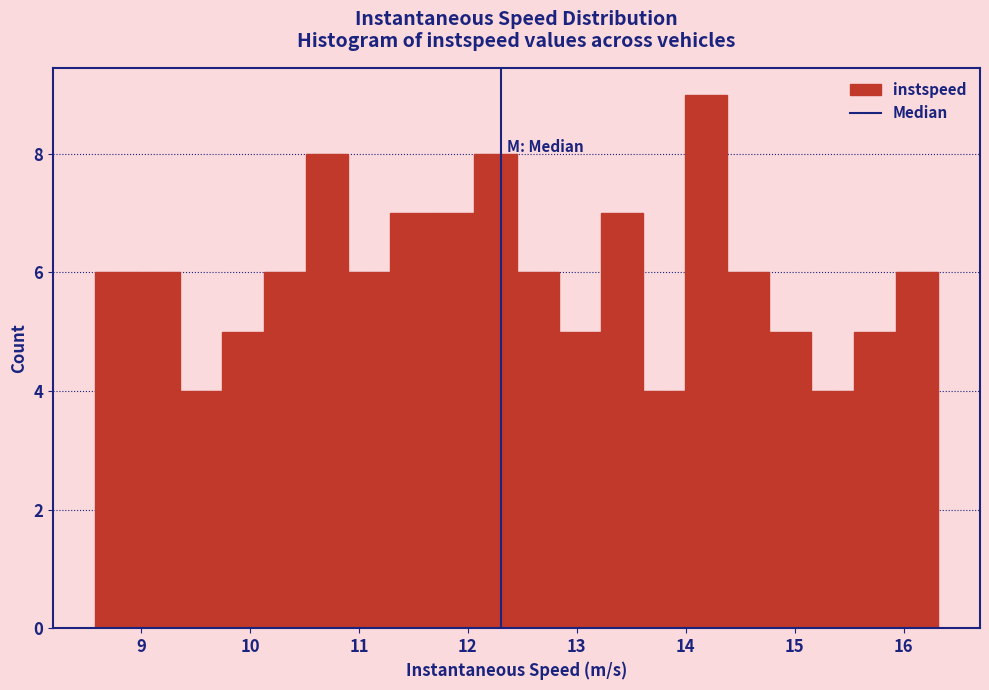

Around what value on the x-axis is the tallest bar? Give the approximate position of its centre, as read against the axis.

14.2